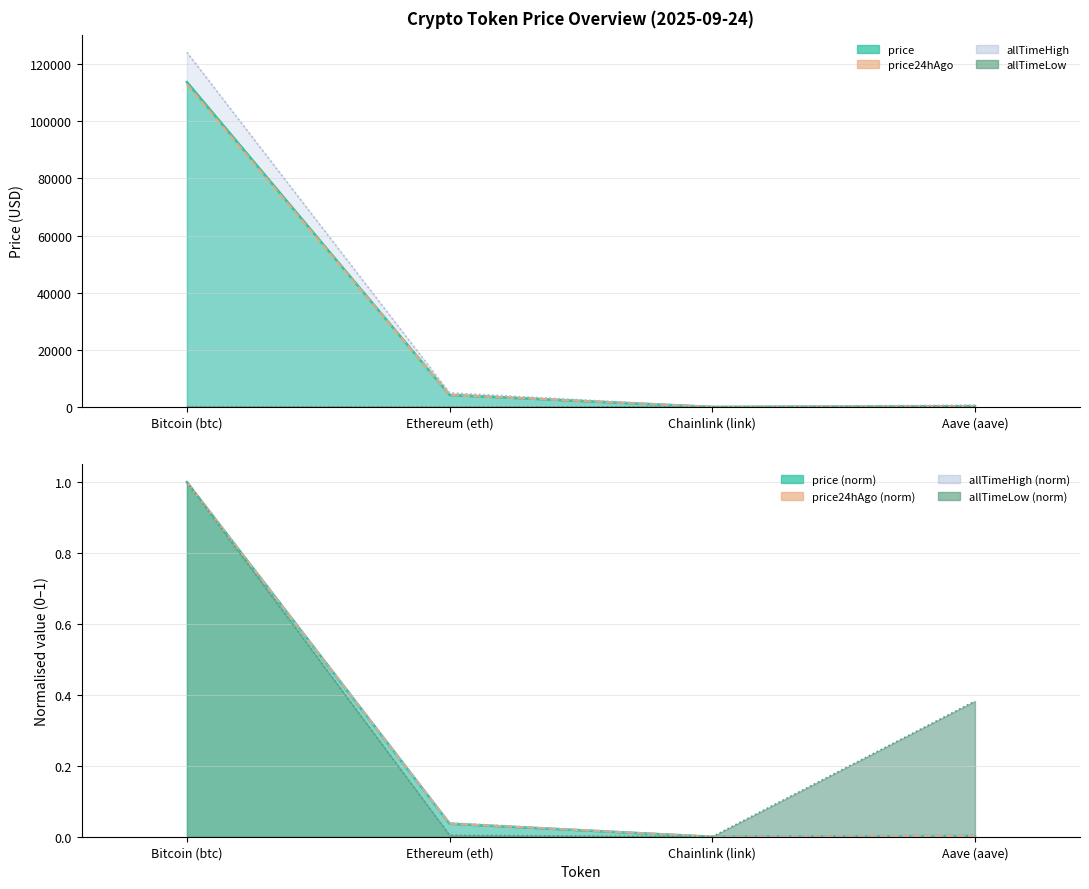

At which label is price24hAgo closest to 56500?

Ethereum (eth)